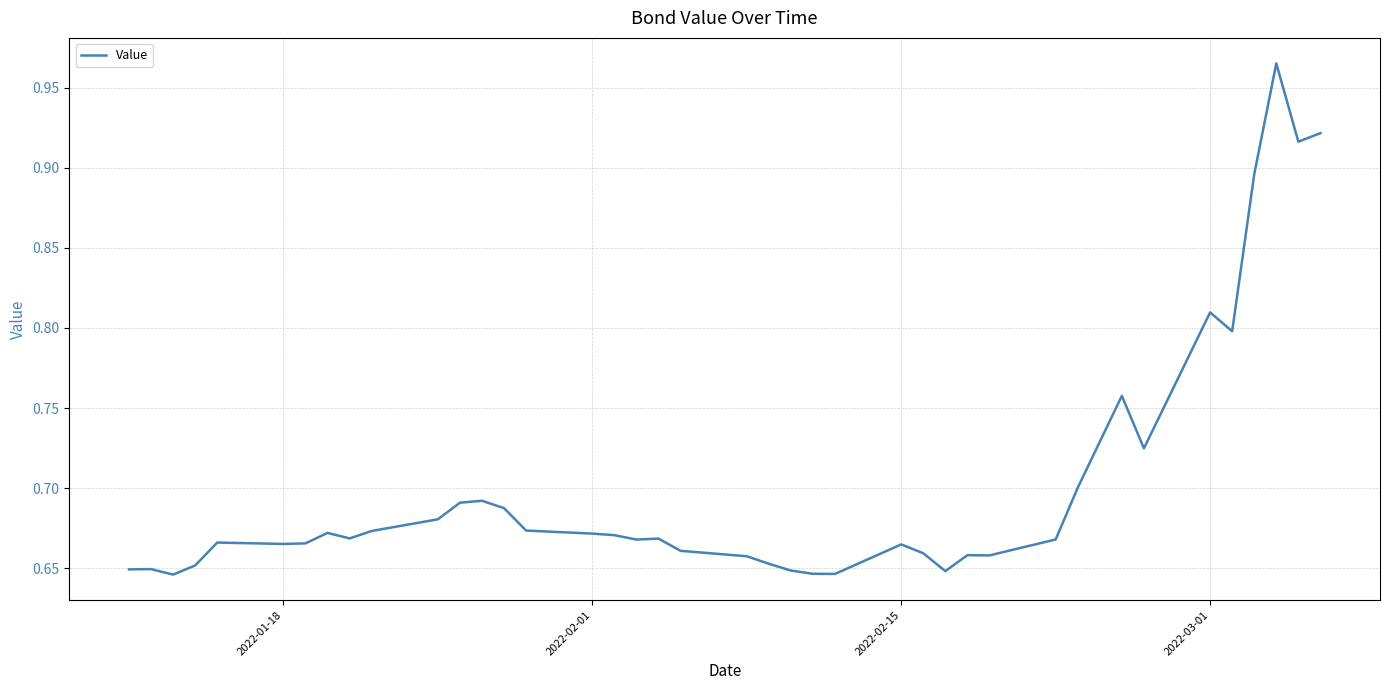

What is the difference between the maximum and minimum values?

0.3